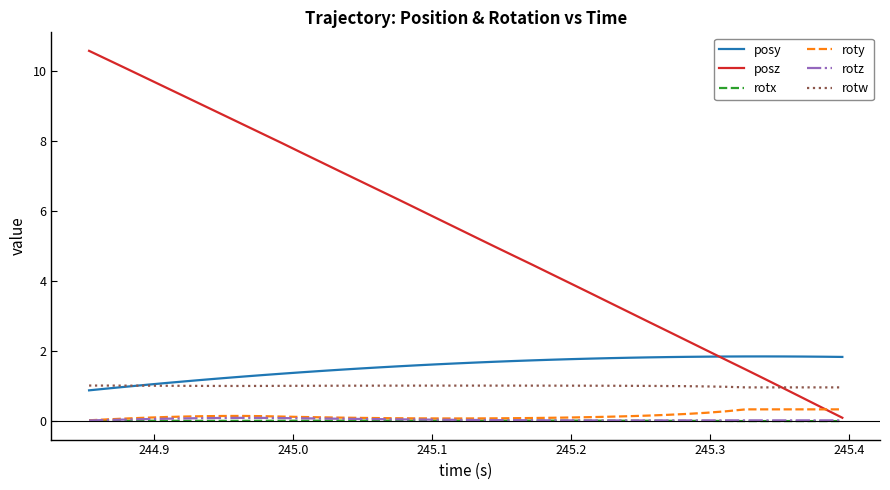

Which series has the largest total across all categories?

posz